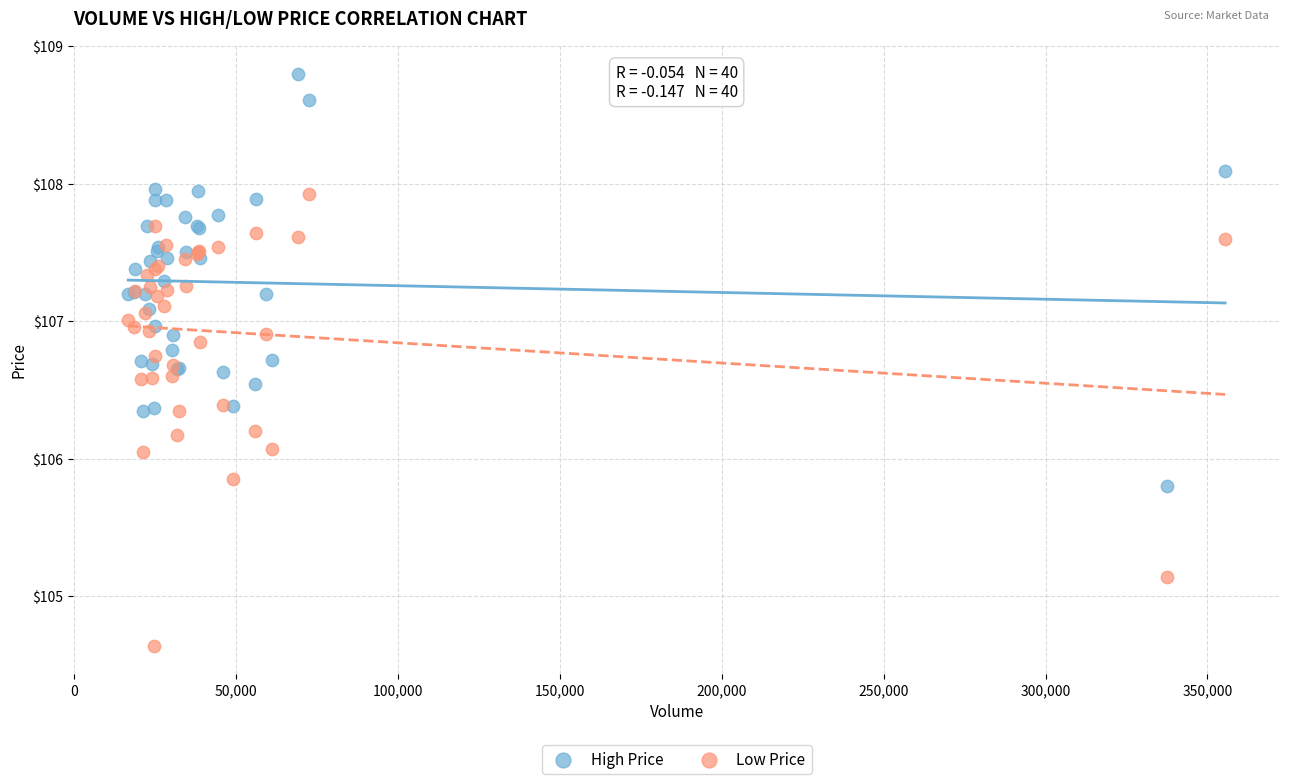

Which series contains the highest Y value?

High Price